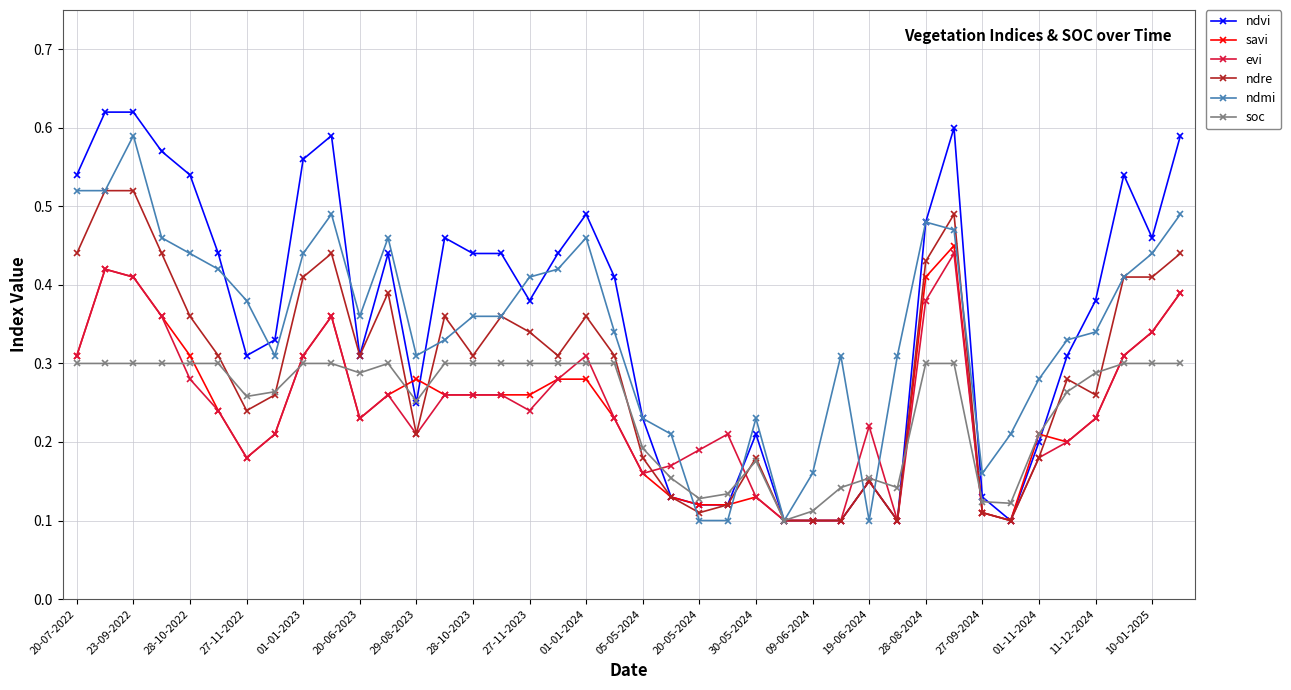

What are all the series names shown in the legend?

ndvi, savi, evi, ndre, ndmi, soc